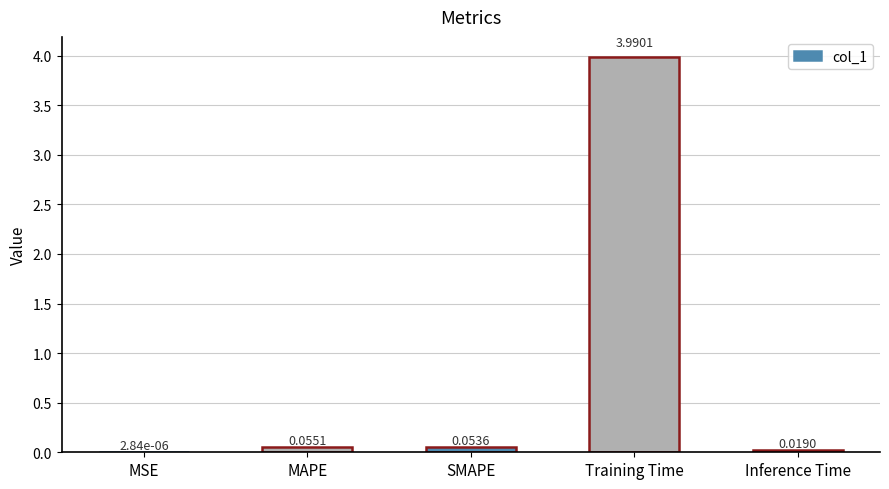

Which label corresponds to the largest value in the chart?

Training Time